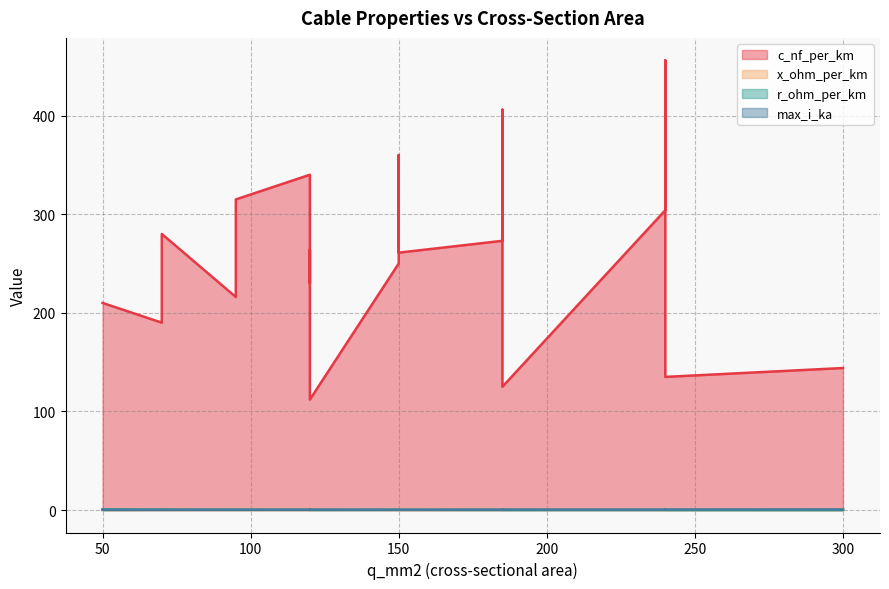

What is the label of the 13th point from the right?

95